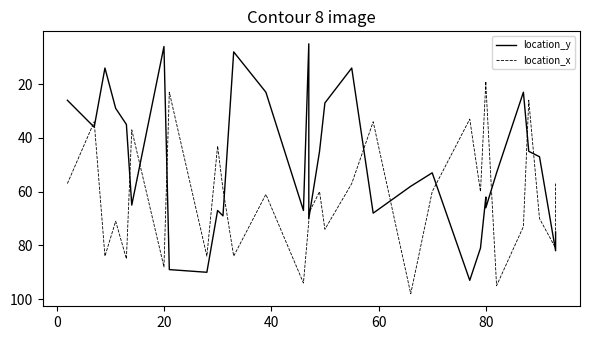

The value of location_y at 60 is 15. True or false?

False